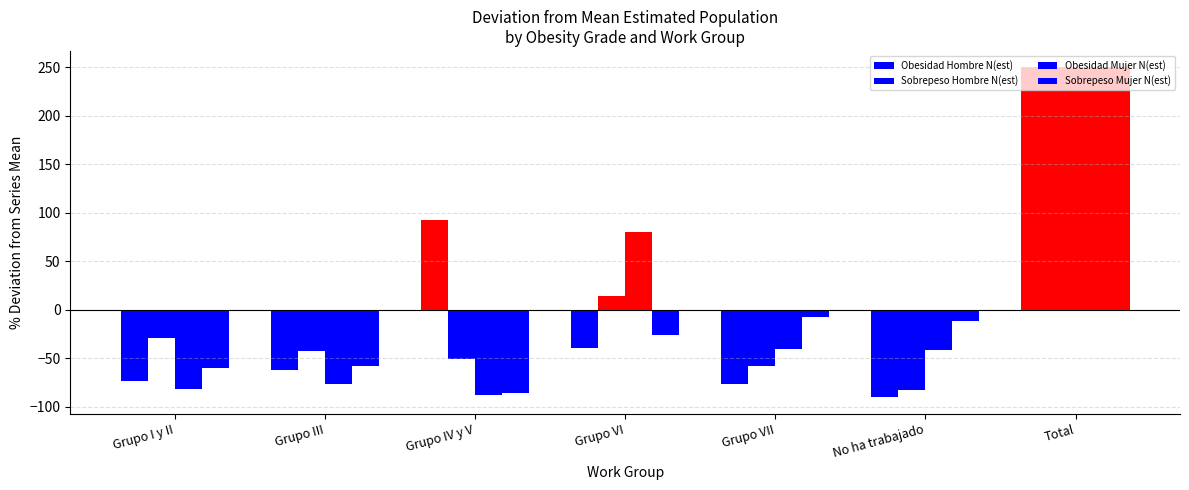

At which category is the sum across all series the highest?

Total